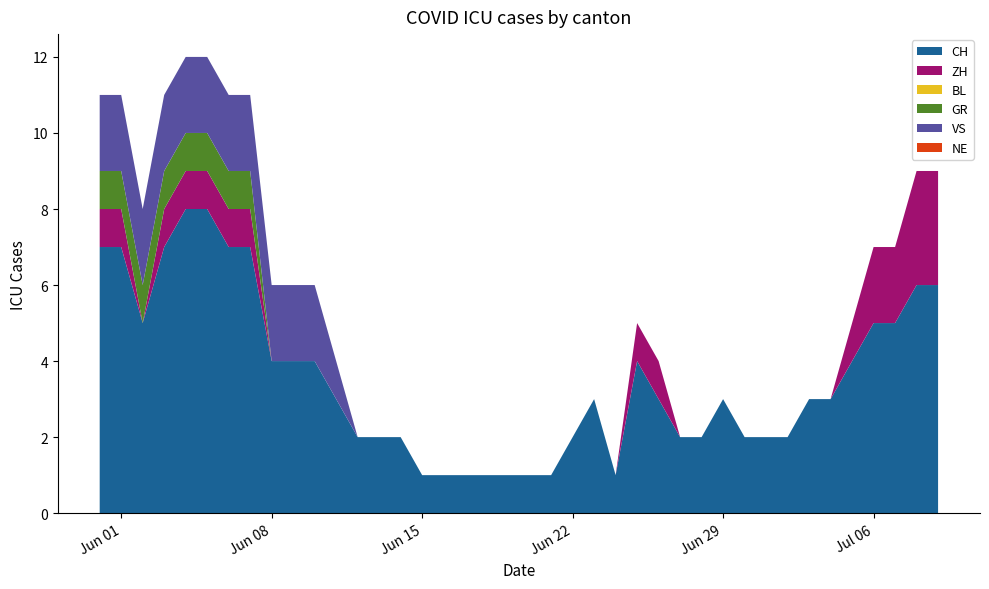

Reading right to left, transcribe all the data shown in this chart.

CH: 2020-07-09=6	2020-07-08=6	2020-07-07=5	2020-07-06=5	2020-07-05=4	2020-07-04=3	2020-07-03=3	2020-07-02=2	2020-07-01=2	2020-06-30=2	2020-06-29=3	2020-06-28=2	2020-06-27=2	2020-06-26=3	2020-06-25=4	2020-06-24=1	2020-06-23=3	2020-06-22=2	2020-06-21=1	2020-06-20=1	2020-06-19=1	2020-06-18=1	2020-06-17=1	2020-06-16=1	2020-06-15=1	2020-06-14=2	2020-06-13=2	2020-06-12=2	2020-06-11=3	2020-06-10=4	2020-06-09=4	2020-06-08=4	2020-06-07=7	2020-06-06=7	2020-06-05=8	2020-06-04=8	2020-06-03=7	2020-06-02=5	2020-06-01=7	2020-05-31=7
ZH: 2020-07-09=3	2020-07-08=3	2020-07-07=2	2020-07-06=2	2020-07-05=1	2020-07-04=0	2020-07-03=0	2020-07-02=0	2020-07-01=0	2020-06-30=0	2020-06-29=0	2020-06-28=0	2020-06-27=0	2020-06-26=1	2020-06-25=1	2020-06-24=0	2020-06-23=0	2020-06-22=0	2020-06-21=0	2020-06-20=0	2020-06-19=0	2020-06-18=0	2020-06-17=0	2020-06-16=0	2020-06-15=0	2020-06-14=0	2020-06-13=0	2020-06-12=0	2020-06-11=0	2020-06-10=0	2020-06-09=0	2020-06-08=0	2020-06-07=1	2020-06-06=1	2020-06-05=1	2020-06-04=1	2020-06-03=1	2020-06-02=0	2020-06-01=1	2020-05-31=1
BL: 2020-07-09=0	2020-07-08=0	2020-07-07=0	2020-07-06=0	2020-07-05=0	2020-07-04=0	2020-07-03=0	2020-07-02=0	2020-07-01=0	2020-06-30=0	2020-06-29=0	2020-06-28=0	2020-06-27=0	2020-06-26=0	2020-06-25=0	2020-06-24=0	2020-06-23=0	2020-06-22=0	2020-06-21=0	2020-06-20=0	2020-06-19=0	2020-06-18=0	2020-06-17=0	2020-06-16=0	2020-06-15=0	2020-06-14=0	2020-06-13=0	2020-06-12=0	2020-06-11=0	2020-06-10=0	2020-06-09=0	2020-06-08=0	2020-06-07=0	2020-06-06=0	2020-06-05=0	2020-06-04=0	2020-06-03=0	2020-06-02=0	2020-06-01=0	2020-05-31=0
GR: 2020-07-09=0	2020-07-08=0	2020-07-07=0	2020-07-06=0	2020-07-05=0	2020-07-04=0	2020-07-03=0	2020-07-02=0	2020-07-01=0	2020-06-30=0	2020-06-29=0	2020-06-28=0	2020-06-27=0	2020-06-26=0	2020-06-25=0	2020-06-24=0	2020-06-23=0	2020-06-22=0	2020-06-21=0	2020-06-20=0	2020-06-19=0	2020-06-18=0	2020-06-17=0	2020-06-16=0	2020-06-15=0	2020-06-14=0	2020-06-13=0	2020-06-12=0	2020-06-11=0	2020-06-10=0	2020-06-09=0	2020-06-08=0	2020-06-07=1	2020-06-06=1	2020-06-05=1	2020-06-04=1	2020-06-03=1	2020-06-02=1	2020-06-01=1	2020-05-31=1
VS: 2020-07-09=0	2020-07-08=0	2020-07-07=0	2020-07-06=0	2020-07-05=0	2020-07-04=0	2020-07-03=0	2020-07-02=0	2020-07-01=0	2020-06-30=0	2020-06-29=0	2020-06-28=0	2020-06-27=0	2020-06-26=0	2020-06-25=0	2020-06-24=0	2020-06-23=0	2020-06-22=0	2020-06-21=0	2020-06-20=0	2020-06-19=0	2020-06-18=0	2020-06-17=0	2020-06-16=0	2020-06-15=0	2020-06-14=0	2020-06-13=0	2020-06-12=0	2020-06-11=1	2020-06-10=2	2020-06-09=2	2020-06-08=2	2020-06-07=2	2020-06-06=2	2020-06-05=2	2020-06-04=2	2020-06-03=2	2020-06-02=2	2020-06-01=2	2020-05-31=2
NE: 2020-07-09=0	2020-07-08=0	2020-07-07=0	2020-07-06=0	2020-07-05=0	2020-07-04=0	2020-07-03=0	2020-07-02=0	2020-07-01=0	2020-06-30=0	2020-06-29=0	2020-06-28=0	2020-06-27=0	2020-06-26=0	2020-06-25=0	2020-06-24=0	2020-06-23=0	2020-06-22=0	2020-06-21=0	2020-06-20=0	2020-06-19=0	2020-06-18=0	2020-06-17=0	2020-06-16=0	2020-06-15=0	2020-06-14=0	2020-06-13=0	2020-06-12=0	2020-06-11=0	2020-06-10=0	2020-06-09=0	2020-06-08=0	2020-06-07=0	2020-06-06=0	2020-06-05=0	2020-06-04=0	2020-06-03=0	2020-06-02=0	2020-06-01=0	2020-05-31=0